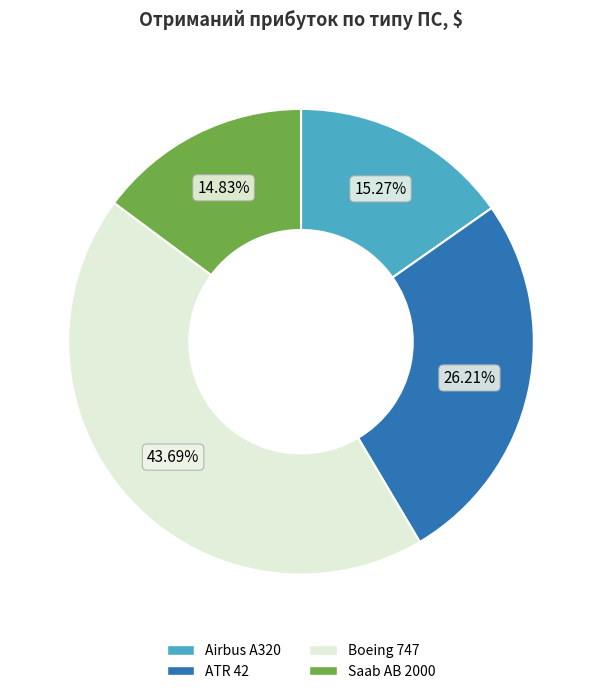

Between Saab AB 2000 and ATR 42, which is larger?

ATR 42